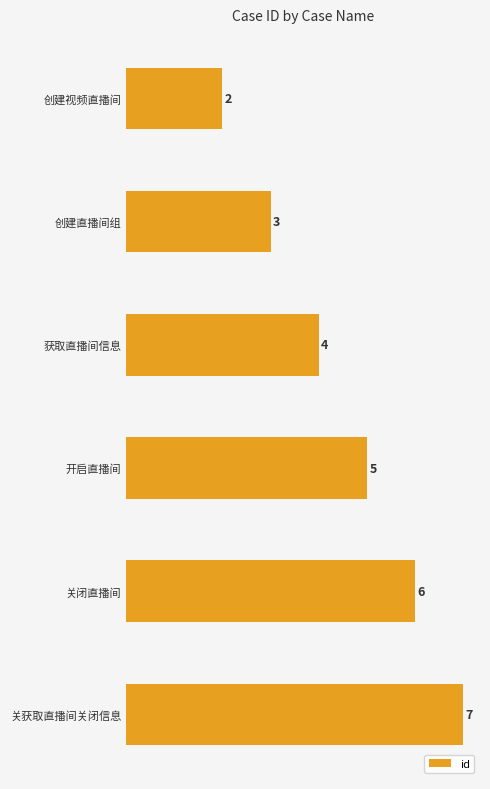

Count the values in the range 3 to 6.

4